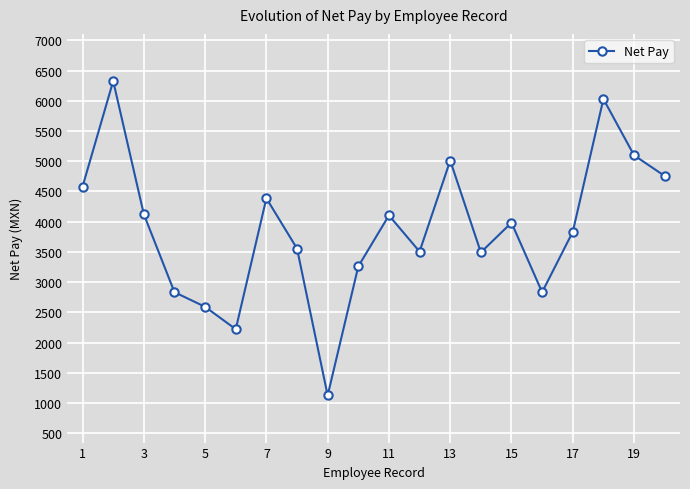

How many interior local valleys (lower than both neighbors) does the data have?

5